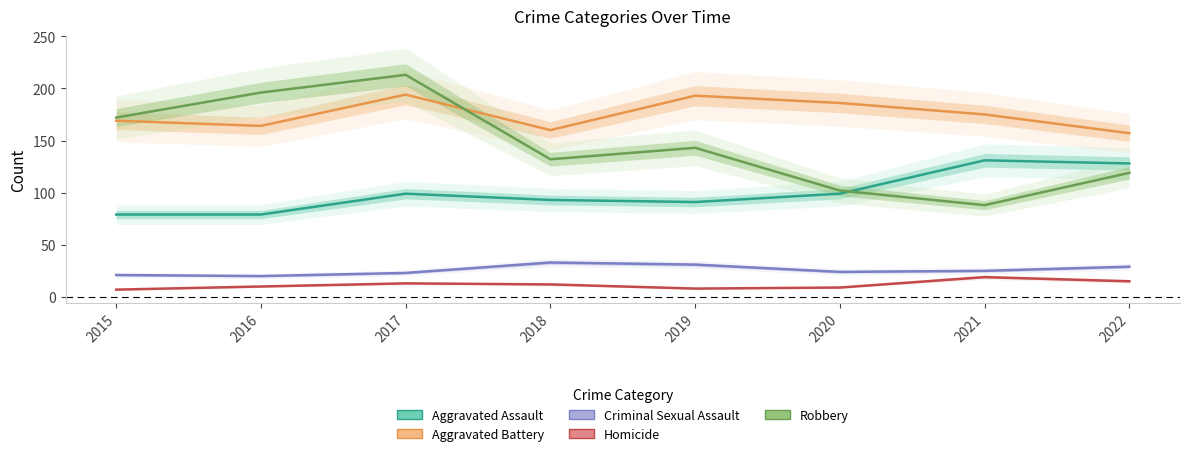

List the series in order of their peak value, highest first.

Robbery, Aggravated Battery, Aggravated Assault, Criminal Sexual Assault, Homicide